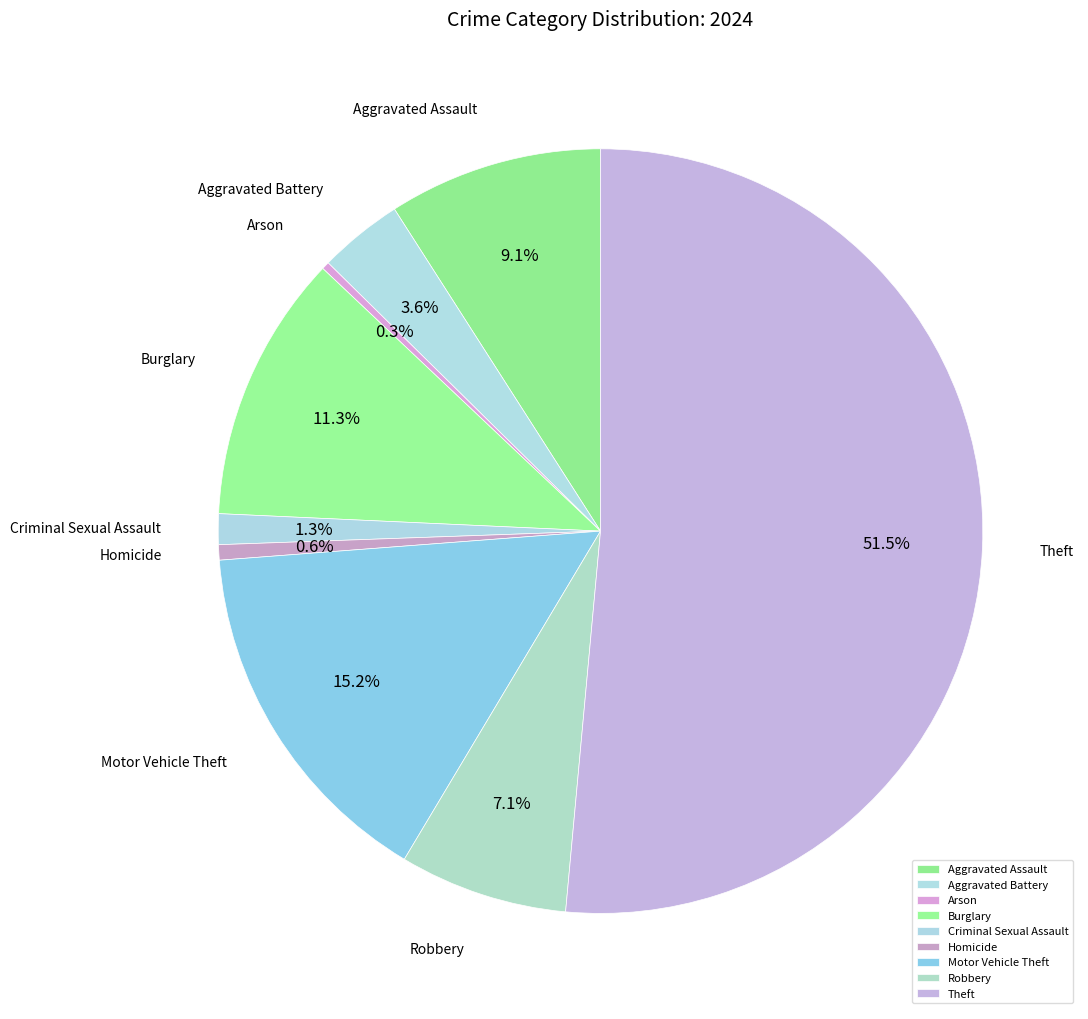

Is Motor Vehicle Theft the majority of the pie?

No